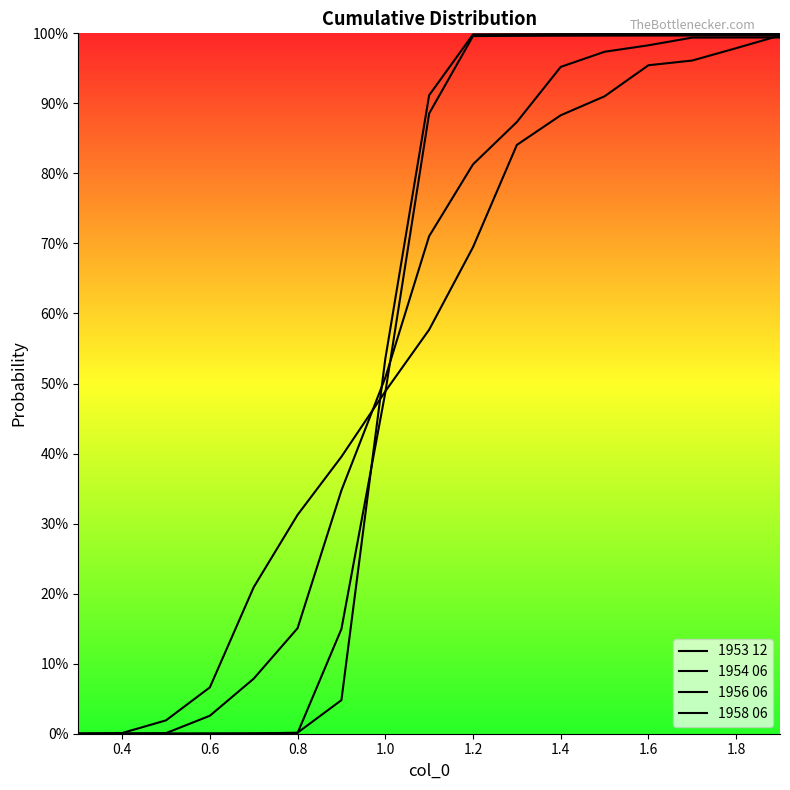

Does the chart display data point markers on the line(s)?

No